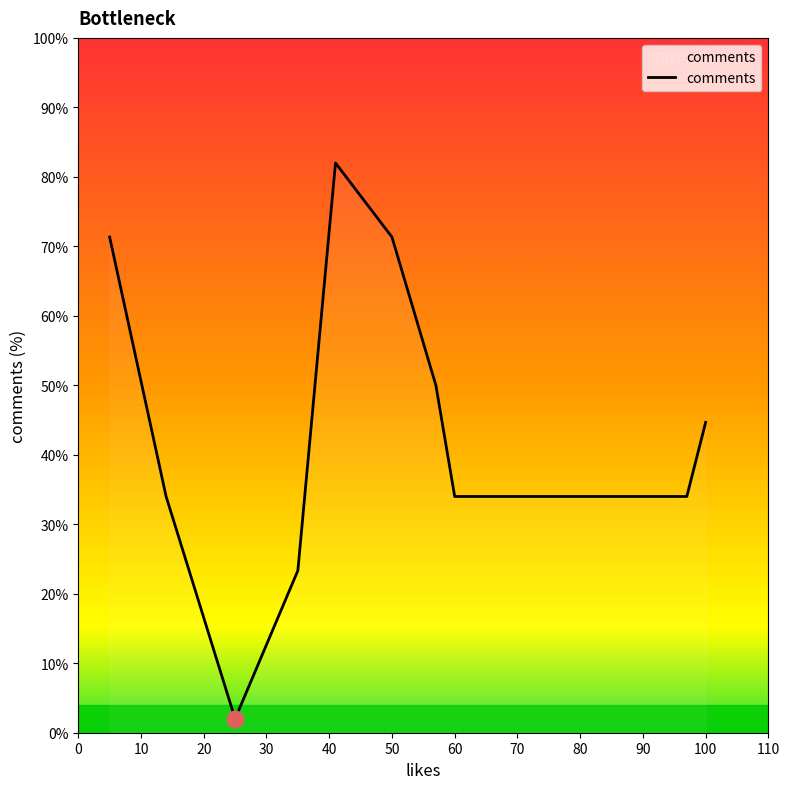

Reading left to right, what are all the values shown in this chart?

71.3	34.0	2.0	23.3	82.0	71.3	50.0	34.0	34.0	44.7